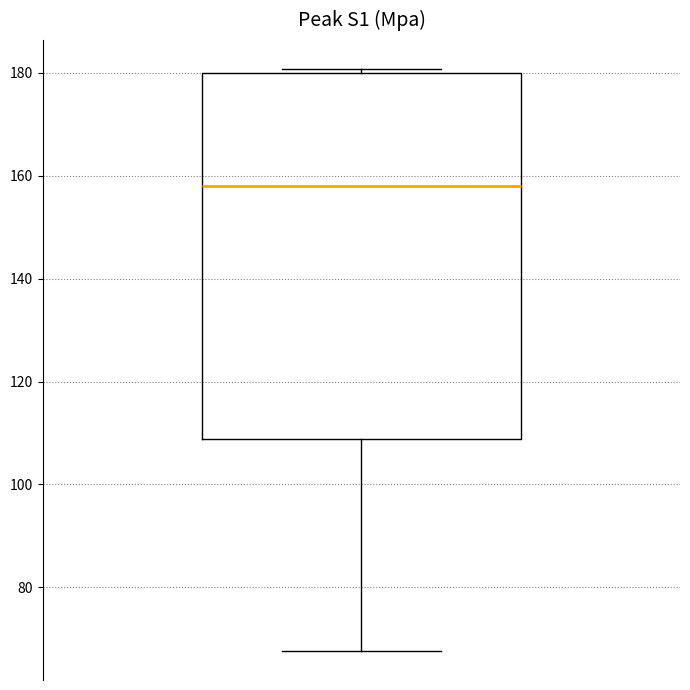

Transcribe this box plot: give where the median line is, the range the box spans, and where the two whiskers end, as read against the y-axis. The values are not printed on the chart, so give them approximately, as read against the axis.

median 158, box 108 to 180, whiskers 68 to 180 (just above the box's upper edge)